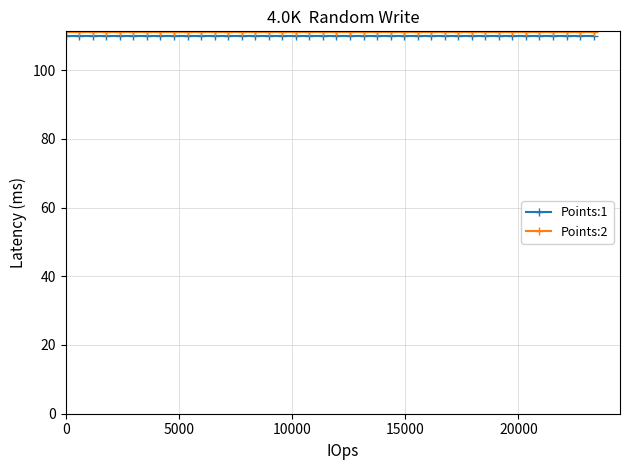

What is the minimum value for Points:1?

110.0